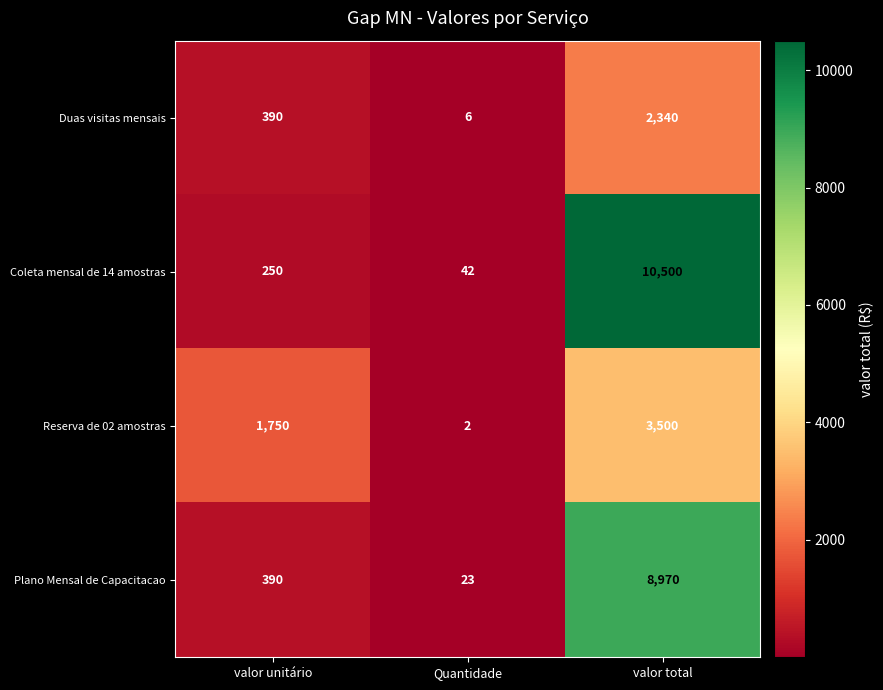

Reading left to right, what are all the values shown in this chart?

Duas visitas mensais: valor unitário=390	Quantidade=6	valor total=2340
Coleta mensal de 14 amostras: valor unitário=250	Quantidade=42	valor total=10500
Reserva de 02 amostras: valor unitário=1750	Quantidade=2	valor total=3500
Plano Mensal de Capacitacao: valor unitário=390	Quantidade=23	valor total=8970